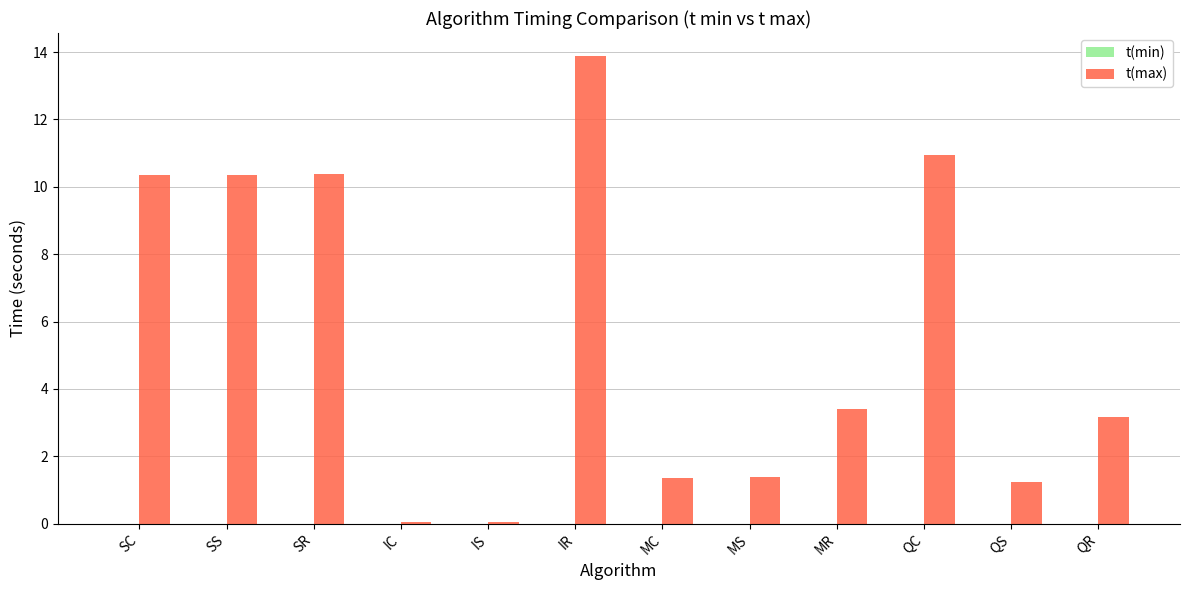

How many groups of bars are there?

12